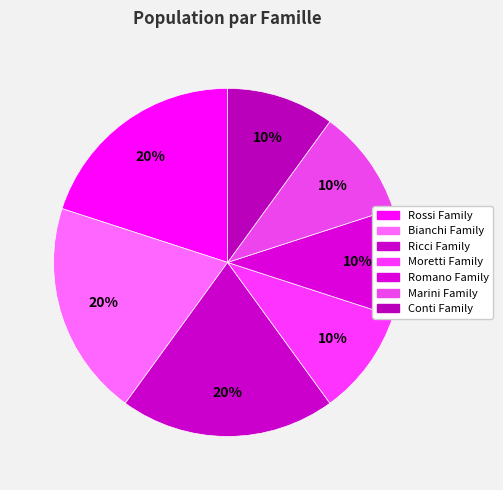

How many slices are in this pie chart?

7